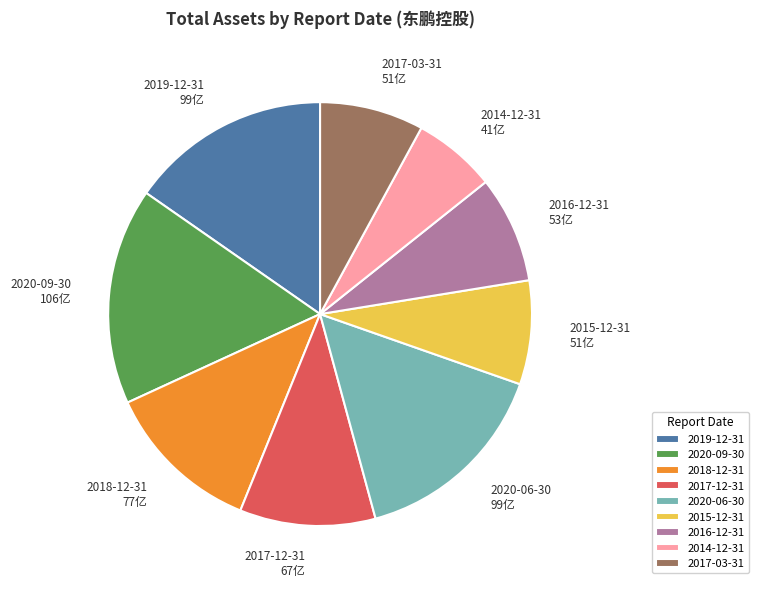

How many slices are in this pie chart?

9